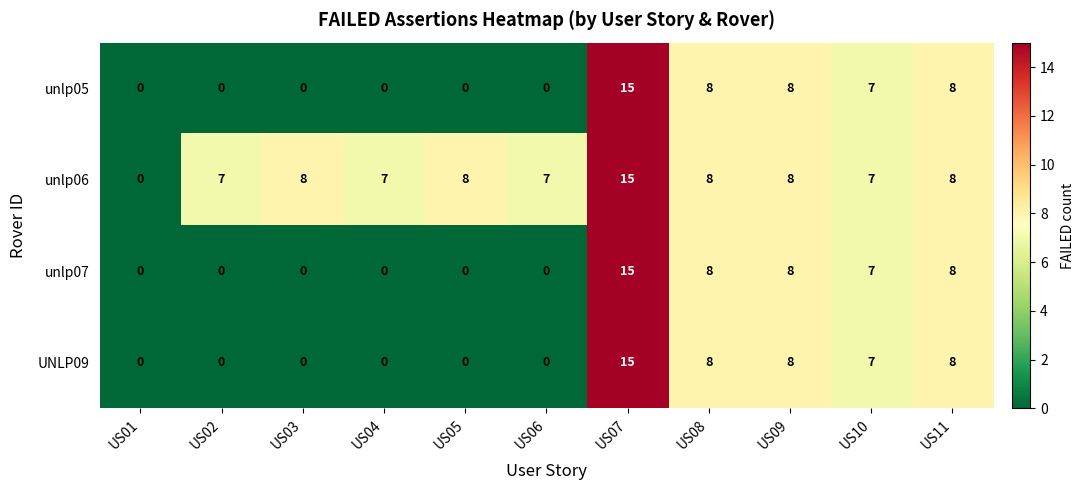

What is the maximum value for unlp06?

15